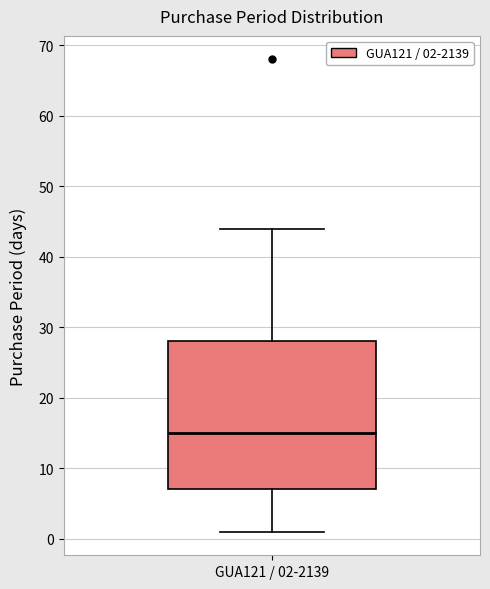

Where does the median line of the box for GUA121 / 02-2139 sit on the y-axis? The values are not printed on the chart, so give them approximately, as read against the axis.

15